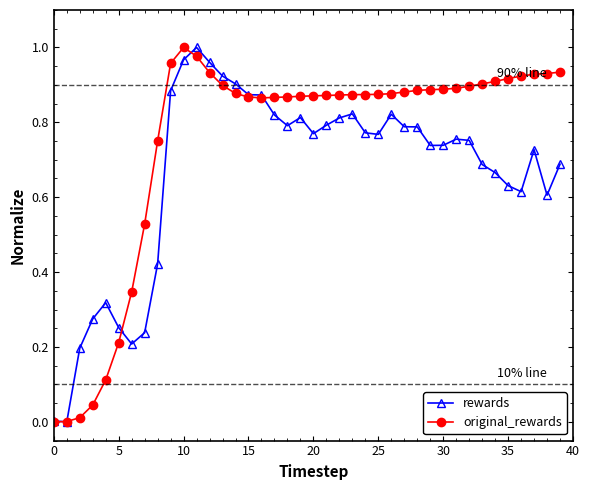

Rank the series by their average value, from highest to lowest.

original_rewards, rewards